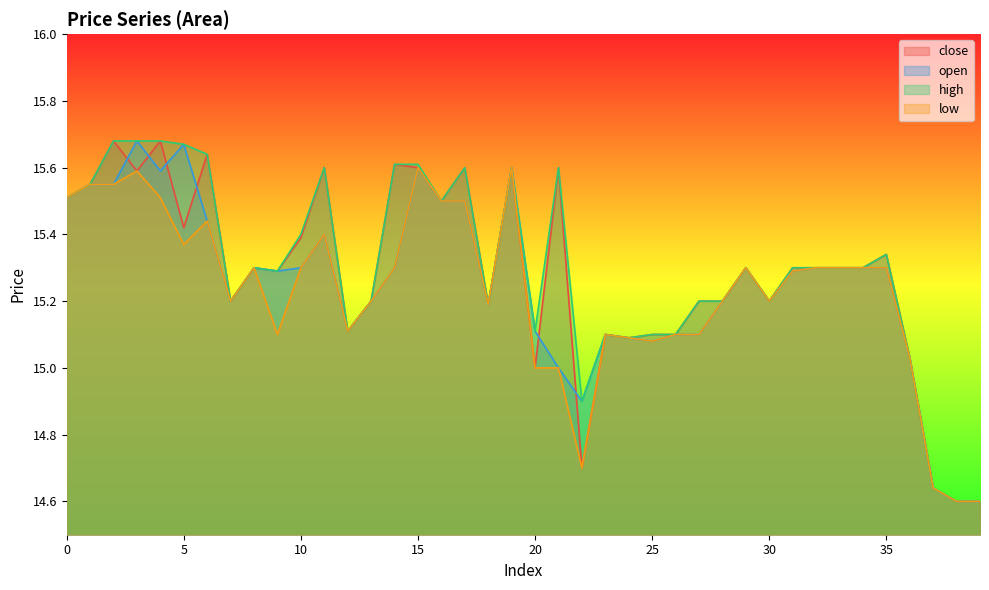

Between 23 and 25, which is larger?

23